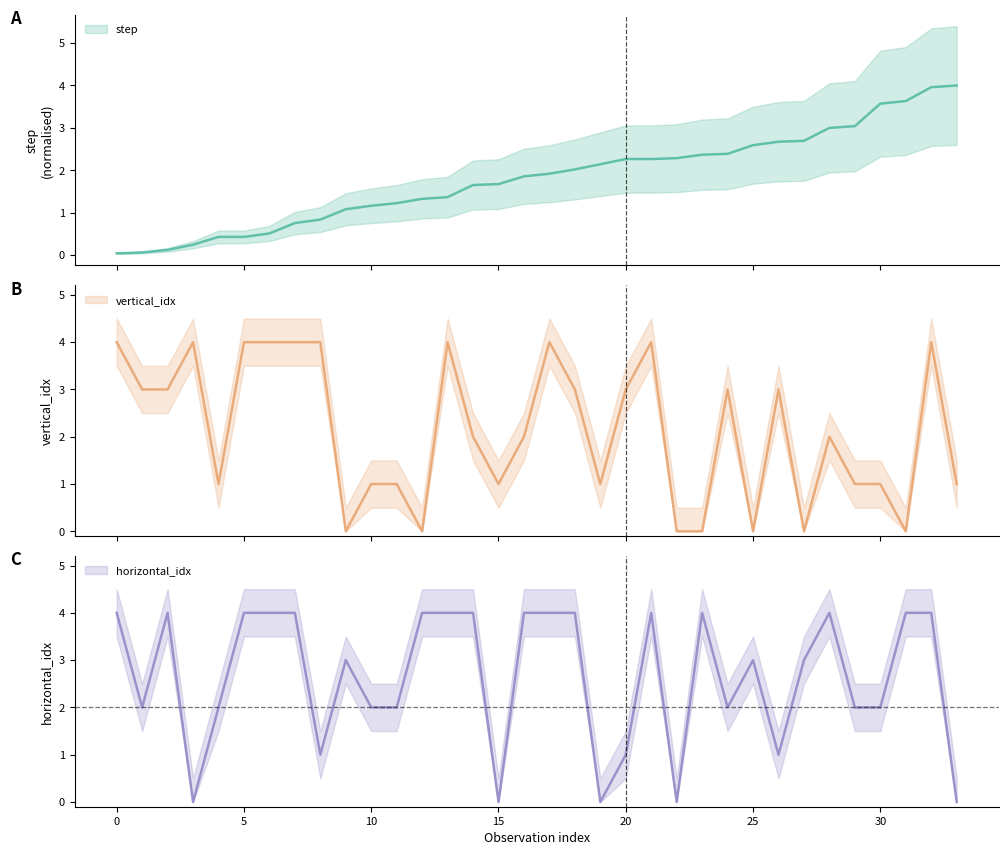

List the series in order of their peak value, highest first.

step, vertical_idx, horizontal_idx